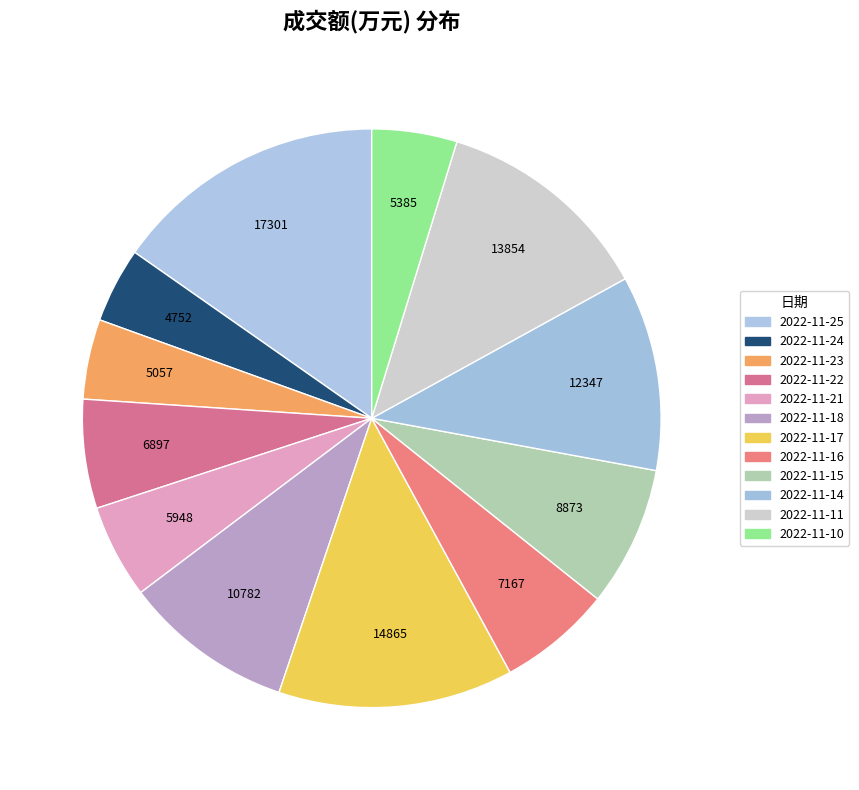

Combined, do 2022-11-23 and 2022-11-21 account for over 50%?

No